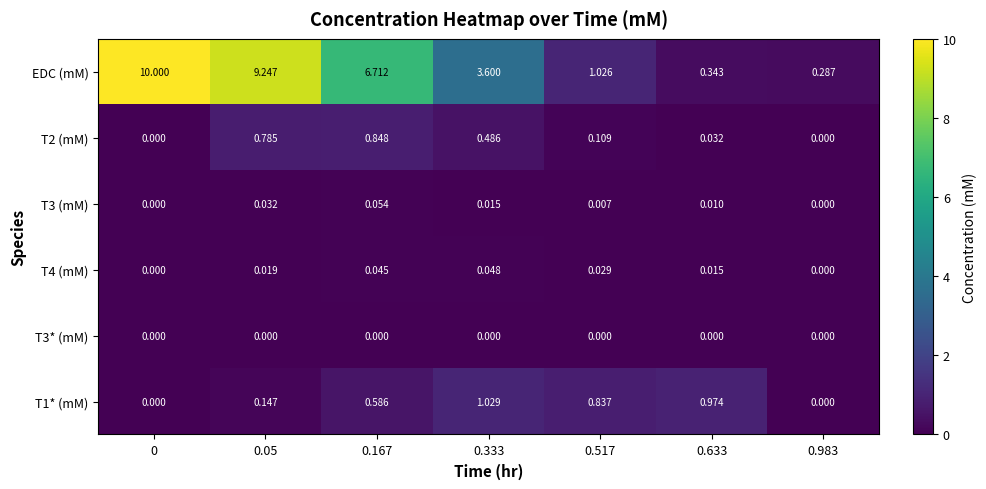

Is the value of T1* (mM) at 0 greater than the value of EDC (mM) at 0.983?

No